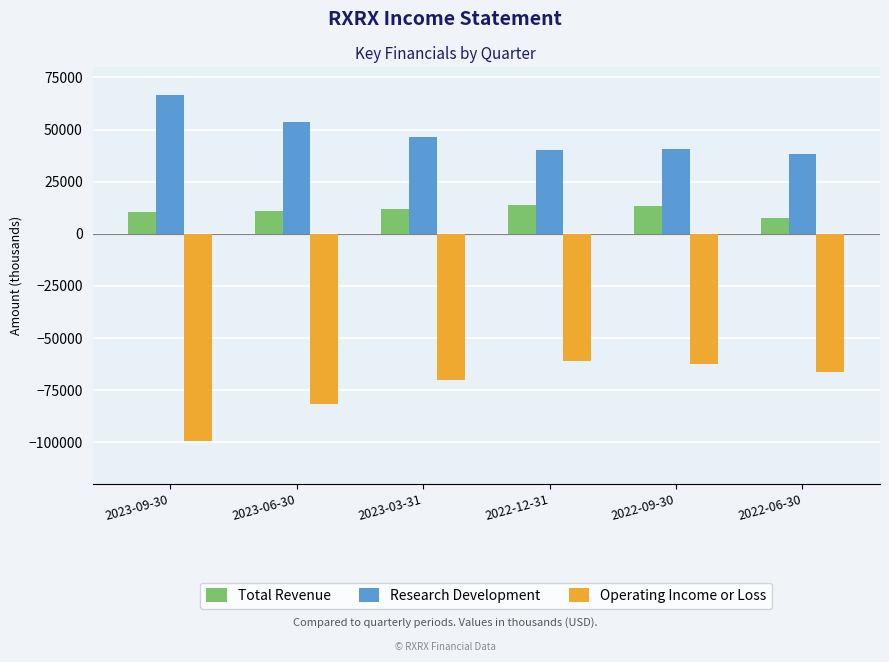

Is the value of Operating Income or Loss at 2022-06-30 greater than the value of Total Revenue at 2023-03-31?

No